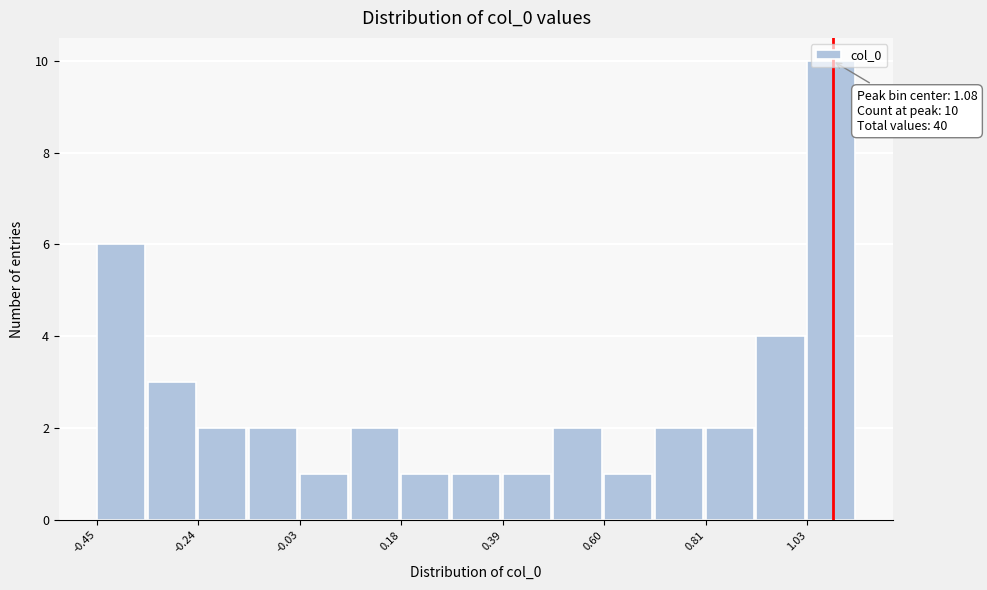

Read against the x-axis, roughly where is the centre of the tallest bar?

1.10